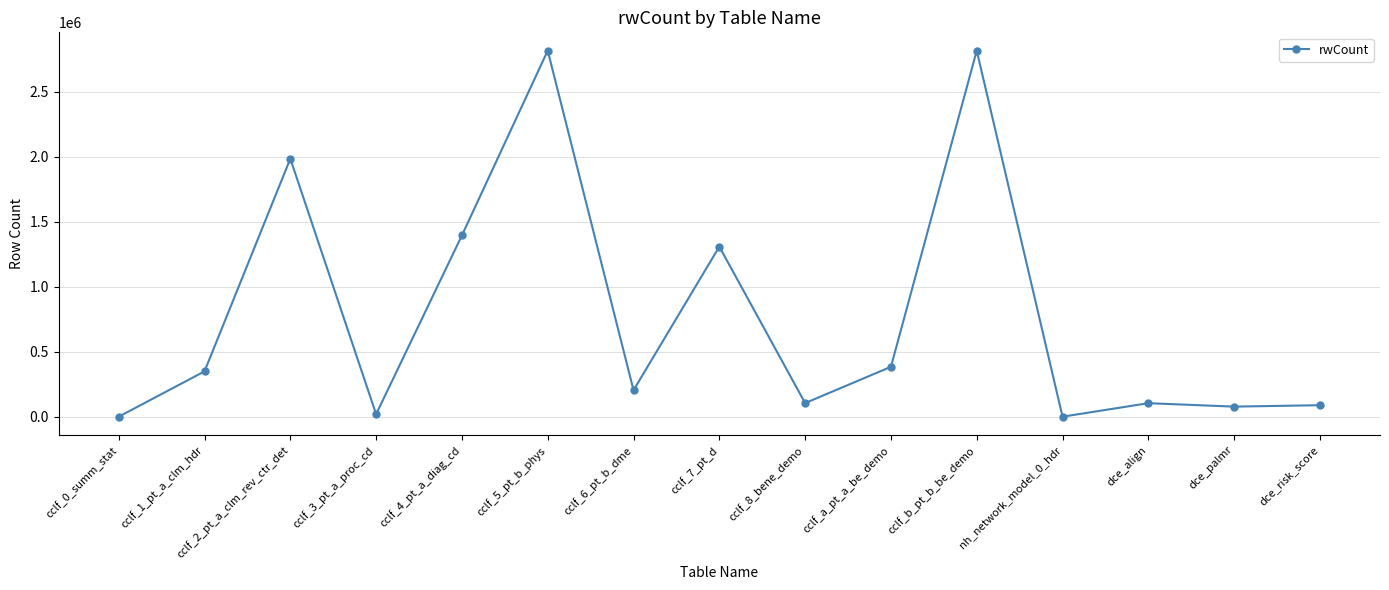

At which label is the value closest to 1407719?

cclf_4_pt_a_diag_cd